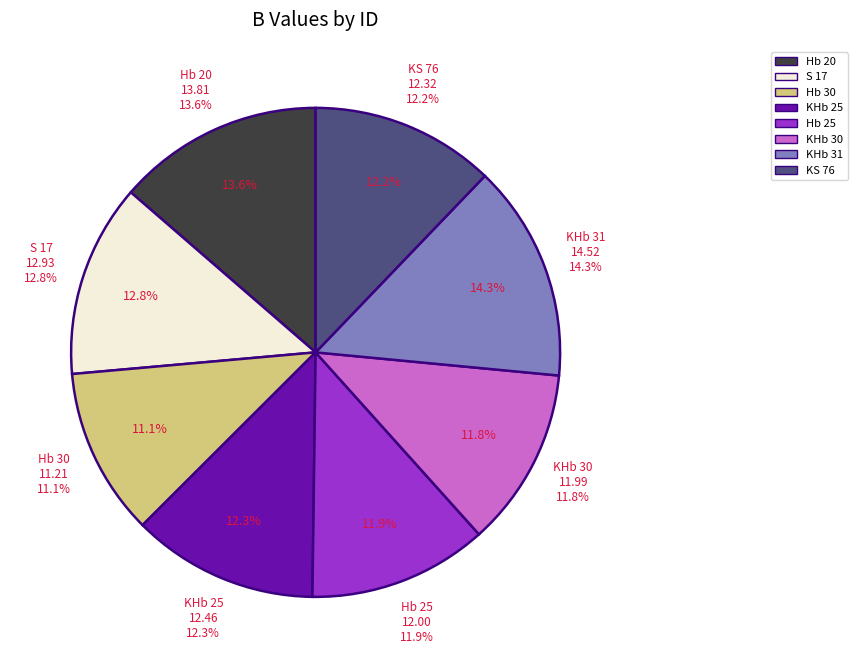

What portion of the pie excludes Hb 20?

86.4%